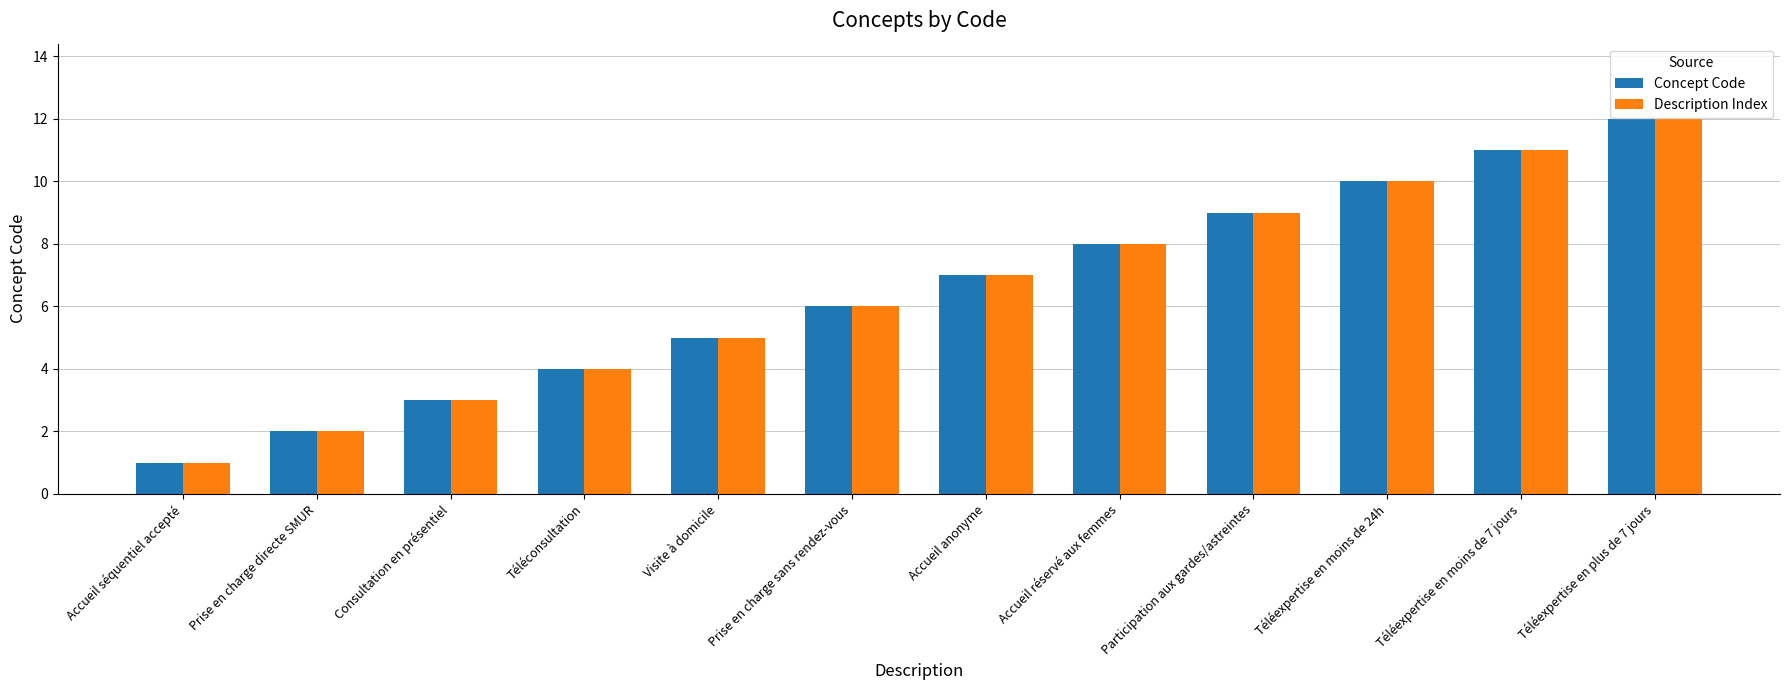

What are all the series names shown in the legend?

Concept Code, Description Index